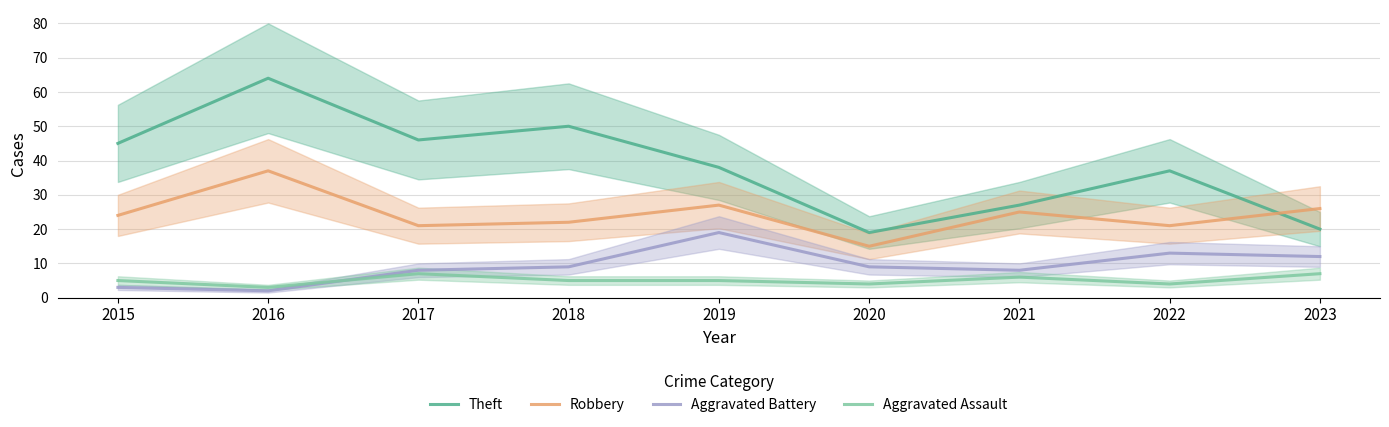

What is the sum of the Robbery values at 2022 and 2016?

58